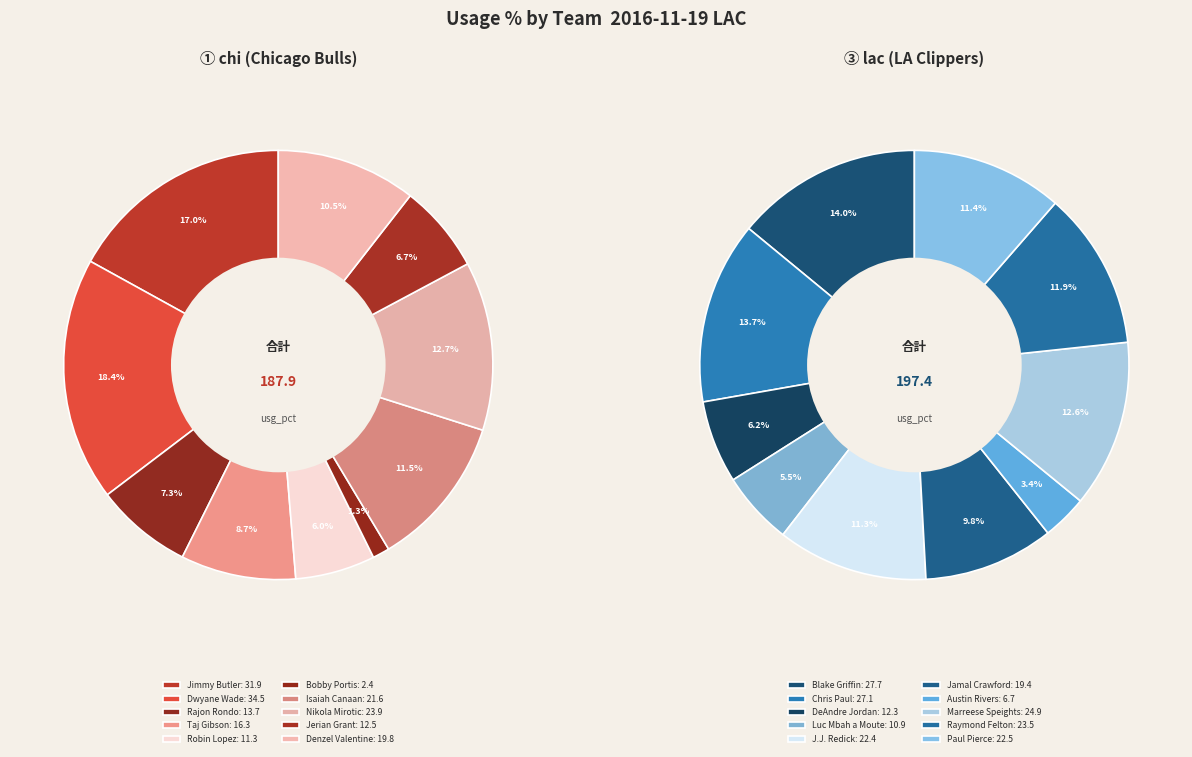

Count the number of slices in the pie.

10